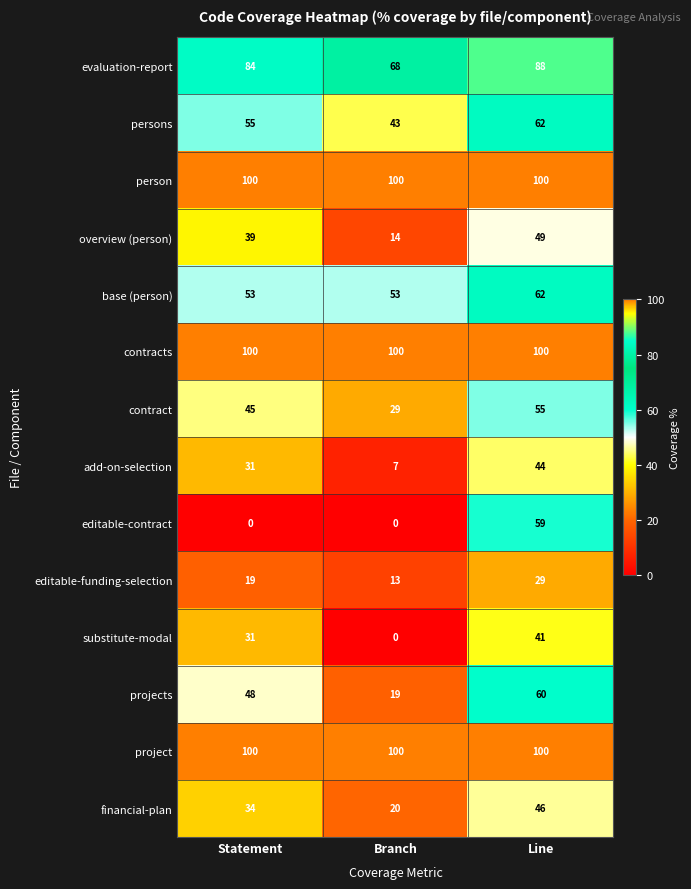

Count the number of categories in the chart.

3